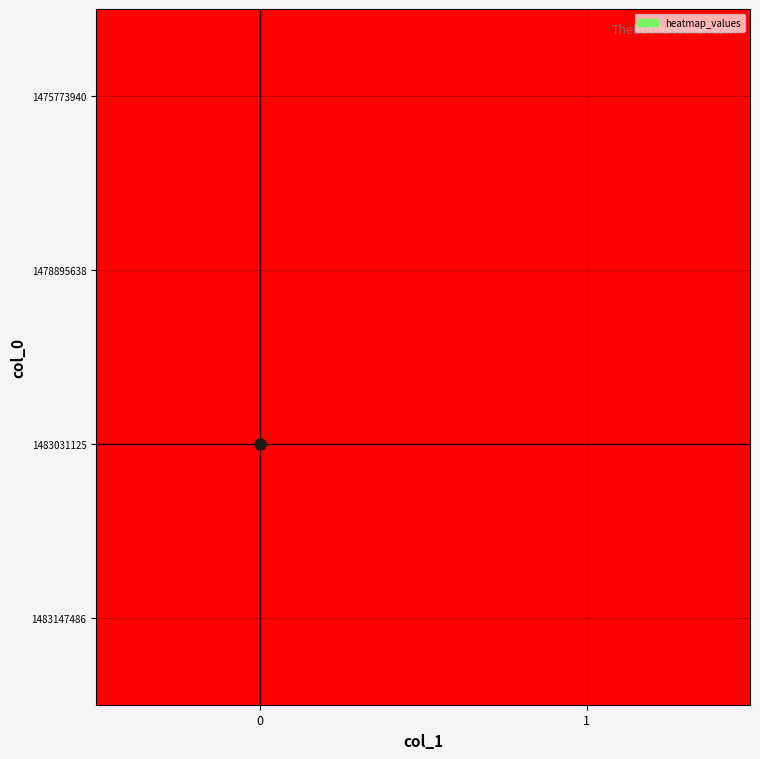

How many categories are shown in the chart?

2